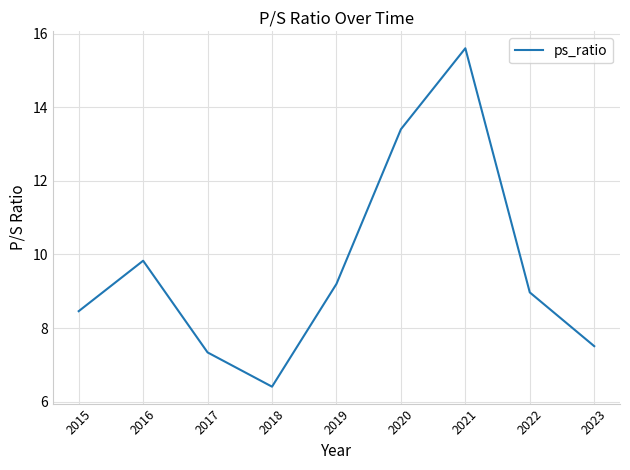

What is the difference between the second highest and minimum values?

7.0